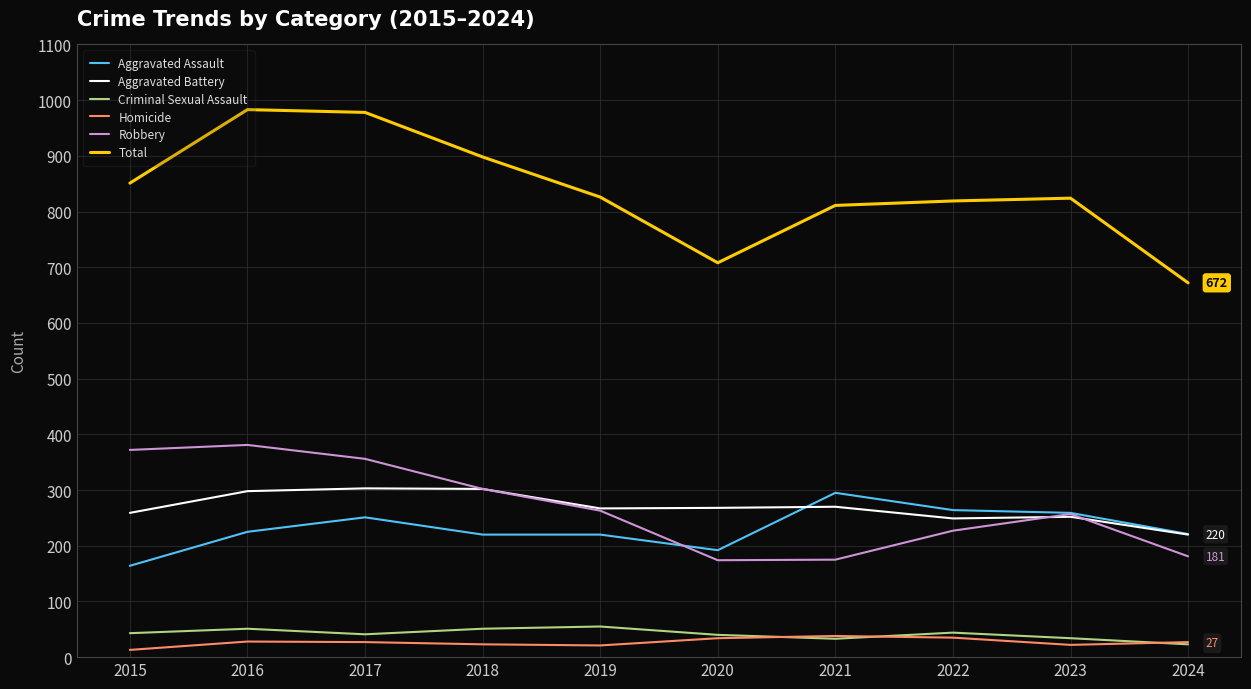

What are all the series names shown in the legend?

Aggravated Assault, Aggravated Battery, Criminal Sexual Assault, Homicide, Robbery, Total